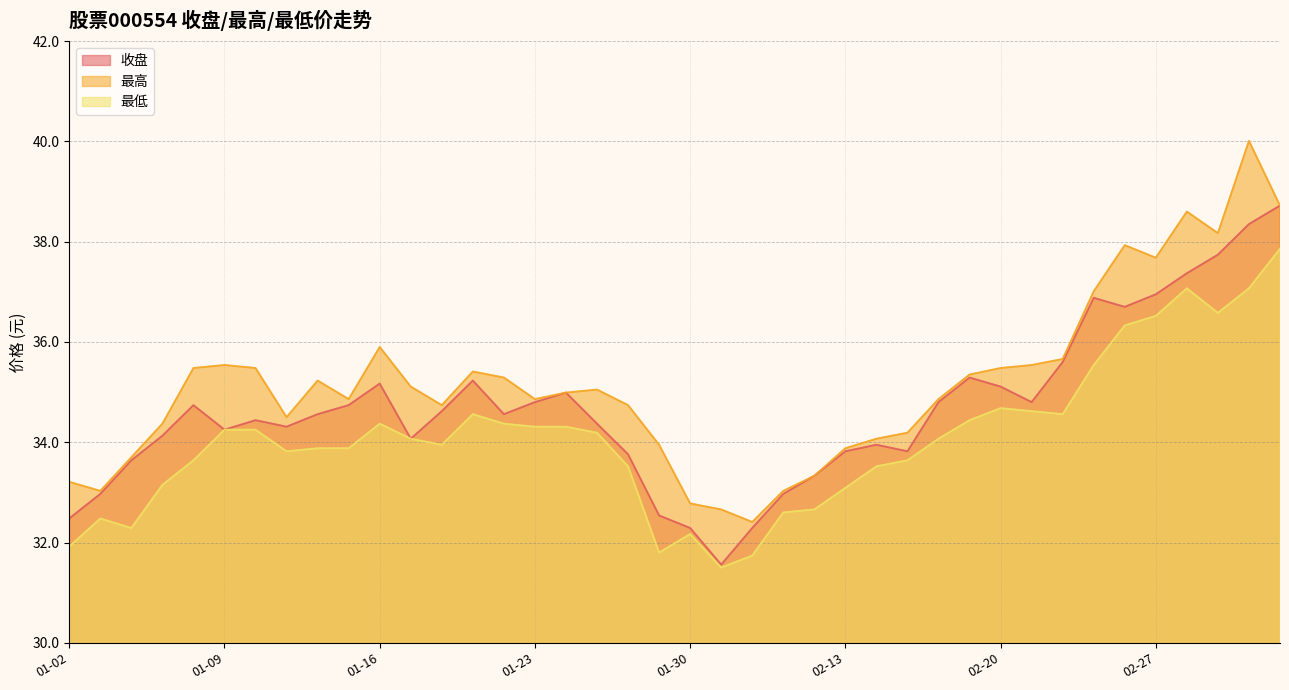

Where is the first local minimum for 收盘?

01-09